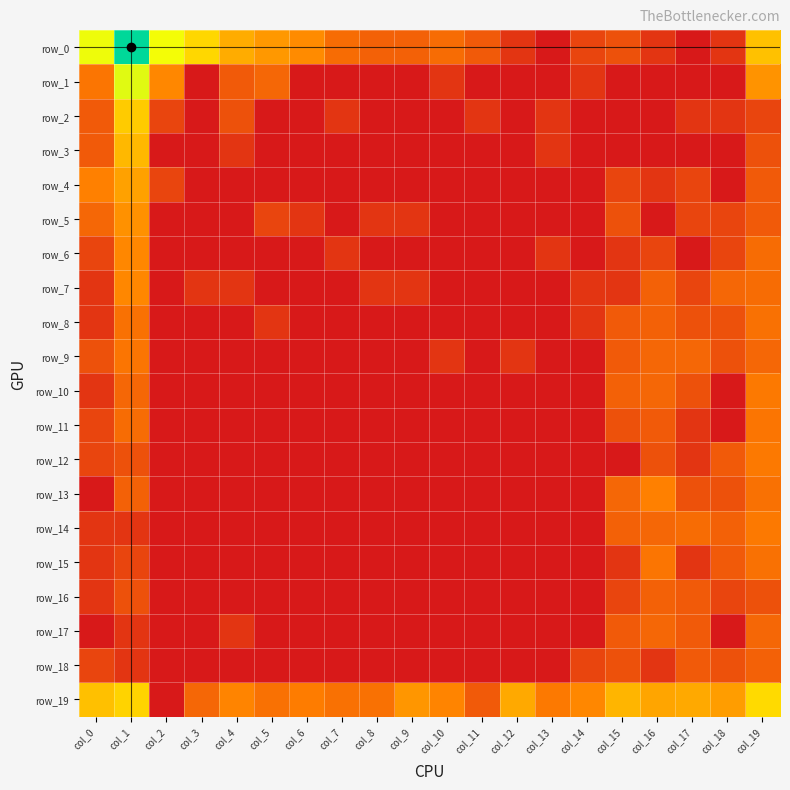

Reading right to left, what are all the values shown in this chart?

row_0: col_19=3.9	col_18=0.7	col_17=0.0	col_16=0.7	col_15=1.4	col_14=1.1	col_13=0.0	col_12=0.7	col_11=1.6	col_10=2.1	col_9=1.8	col_8=1.8	col_7=2.1	col_6=2.8	col_5=3.0	col_4=3.4	col_3=4.3	col_2=5.2	col_1=7.6	col_0=5.2
row_1: col_19=2.9	col_18=0.0	col_17=0.0	col_16=0.0	col_15=0.0	col_14=0.7	col_13=0.0	col_12=0.0	col_11=0.0	col_10=0.7	col_9=0.0	col_8=0.0	col_7=0.0	col_6=0.0	col_5=1.9	col_4=1.6	col_3=0.0	col_2=2.7	col_1=5.4	col_0=2.3
row_2: col_19=1.1	col_18=0.7	col_17=0.7	col_16=0.0	col_15=0.0	col_14=0.0	col_13=0.7	col_12=0.0	col_11=0.7	col_10=0.0	col_9=0.0	col_8=0.0	col_7=0.7	col_6=0.0	col_5=0.0	col_4=1.4	col_3=0.0	col_2=1.1	col_1=4.1	col_0=1.6
row_3: col_19=1.4	col_18=0.0	col_17=0.0	col_16=0.0	col_15=0.0	col_14=0.0	col_13=0.7	col_12=0.0	col_11=0.0	col_10=0.0	col_9=0.0	col_8=0.0	col_7=0.0	col_6=0.0	col_5=0.0	col_4=0.7	col_3=0.0	col_2=0.0	col_1=3.7	col_0=1.6
row_4: col_19=1.6	col_18=0.0	col_17=1.1	col_16=0.7	col_15=1.1	col_14=0.0	col_13=0.0	col_12=0.0	col_11=0.0	col_10=0.0	col_9=0.0	col_8=0.0	col_7=0.0	col_6=0.0	col_5=0.0	col_4=0.0	col_3=0.0	col_2=1.1	col_1=3.2	col_0=2.6
row_5: col_19=1.6	col_18=1.1	col_17=1.1	col_16=0.0	col_15=1.4	col_14=0.0	col_13=0.0	col_12=0.0	col_11=0.0	col_10=0.0	col_9=0.7	col_8=0.7	col_7=0.0	col_6=0.7	col_5=1.1	col_4=0.0	col_3=0.0	col_2=0.0	col_1=2.9	col_0=1.9
row_6: col_19=2.1	col_18=1.1	col_17=0.0	col_16=1.1	col_15=0.7	col_14=0.0	col_13=0.7	col_12=0.0	col_11=0.0	col_10=0.0	col_9=0.0	col_8=0.0	col_7=0.7	col_6=0.0	col_5=0.0	col_4=0.0	col_3=0.0	col_2=0.0	col_1=2.7	col_0=1.1
row_7: col_19=2.1	col_18=1.9	col_17=1.1	col_16=1.8	col_15=0.7	col_14=0.7	col_13=0.0	col_12=0.0	col_11=0.0	col_10=0.0	col_9=0.7	col_8=0.7	col_7=0.0	col_6=0.0	col_5=0.0	col_4=0.7	col_3=0.7	col_2=0.0	col_1=2.7	col_0=0.7
row_8: col_19=2.2	col_18=1.4	col_17=1.4	col_16=1.8	col_15=1.6	col_14=0.7	col_13=0.0	col_12=0.0	col_11=0.0	col_10=0.0	col_9=0.0	col_8=0.0	col_7=0.0	col_6=0.0	col_5=0.7	col_4=0.0	col_3=0.0	col_2=0.0	col_1=2.2	col_0=0.7
row_9: col_19=1.9	col_18=1.4	col_17=1.9	col_16=1.9	col_15=1.6	col_14=0.0	col_13=0.0	col_12=0.7	col_11=0.0	col_10=0.7	col_9=0.0	col_8=0.0	col_7=0.0	col_6=0.0	col_5=0.0	col_4=0.0	col_3=0.0	col_2=0.0	col_1=2.3	col_0=1.4
row_10: col_19=2.4	col_18=0.0	col_17=1.4	col_16=1.9	col_15=1.8	col_14=0.0	col_13=0.0	col_12=0.0	col_11=0.0	col_10=0.0	col_9=0.0	col_8=0.0	col_7=0.0	col_6=0.0	col_5=0.0	col_4=0.0	col_3=0.0	col_2=0.0	col_1=1.9	col_0=0.7
row_11: col_19=2.3	col_18=0.0	col_17=0.7	col_16=1.6	col_15=1.4	col_14=0.0	col_13=0.0	col_12=0.0	col_11=0.0	col_10=0.0	col_9=0.0	col_8=0.0	col_7=0.0	col_6=0.0	col_5=0.0	col_4=0.0	col_3=0.0	col_2=0.0	col_1=2.1	col_0=1.1
row_12: col_19=2.4	col_18=1.6	col_17=0.7	col_16=1.4	col_15=0.0	col_14=0.0	col_13=0.0	col_12=0.0	col_11=0.0	col_10=0.0	col_9=0.0	col_8=0.0	col_7=0.0	col_6=0.0	col_5=0.0	col_4=0.0	col_3=0.0	col_2=0.0	col_1=1.4	col_0=1.1
row_13: col_19=2.2	col_18=1.4	col_17=1.4	col_16=2.6	col_15=1.9	col_14=0.0	col_13=0.0	col_12=0.0	col_11=0.0	col_10=0.0	col_9=0.0	col_8=0.0	col_7=0.0	col_6=0.0	col_5=0.0	col_4=0.0	col_3=0.0	col_2=0.0	col_1=1.8	col_0=0.0
row_14: col_19=2.4	col_18=1.8	col_17=2.1	col_16=1.9	col_15=1.8	col_14=0.0	col_13=0.0	col_12=0.0	col_11=0.0	col_10=0.0	col_9=0.0	col_8=0.0	col_7=0.0	col_6=0.0	col_5=0.0	col_4=0.0	col_3=0.0	col_2=0.0	col_1=0.7	col_0=0.7
row_15: col_19=2.2	col_18=1.6	col_17=0.7	col_16=2.3	col_15=0.7	col_14=0.0	col_13=0.0	col_12=0.0	col_11=0.0	col_10=0.0	col_9=0.0	col_8=0.0	col_7=0.0	col_6=0.0	col_5=0.0	col_4=0.0	col_3=0.0	col_2=0.0	col_1=1.1	col_0=0.7
row_16: col_19=1.4	col_18=1.1	col_17=1.6	col_16=1.8	col_15=1.1	col_14=0.0	col_13=0.0	col_12=0.0	col_11=0.0	col_10=0.0	col_9=0.0	col_8=0.0	col_7=0.0	col_6=0.0	col_5=0.0	col_4=0.0	col_3=0.0	col_2=0.0	col_1=1.4	col_0=0.7
row_17: col_19=1.9	col_18=0.0	col_17=1.6	col_16=1.9	col_15=1.6	col_14=0.0	col_13=0.0	col_12=0.0	col_11=0.0	col_10=0.0	col_9=0.0	col_8=0.0	col_7=0.0	col_6=0.0	col_5=0.0	col_4=0.7	col_3=0.0	col_2=0.0	col_1=0.7	col_0=0.0
row_18: col_19=1.8	col_18=1.4	col_17=1.6	col_16=0.7	col_15=1.4	col_14=1.1	col_13=0.0	col_12=0.0	col_11=0.0	col_10=0.0	col_9=0.0	col_8=0.0	col_7=0.0	col_6=0.0	col_5=0.0	col_4=0.0	col_3=0.0	col_2=0.0	col_1=0.7	col_0=1.1
row_19: col_19=4.4	col_18=3.1	col_17=3.4	col_16=3.3	col_15=3.6	col_14=2.7	col_13=2.4	col_12=3.4	col_11=1.6	col_10=2.6	col_9=3.0	col_8=2.2	col_7=2.2	col_6=2.5	col_5=2.2	col_4=2.6	col_3=1.9	col_2=0.0	col_1=4.2	col_0=3.8